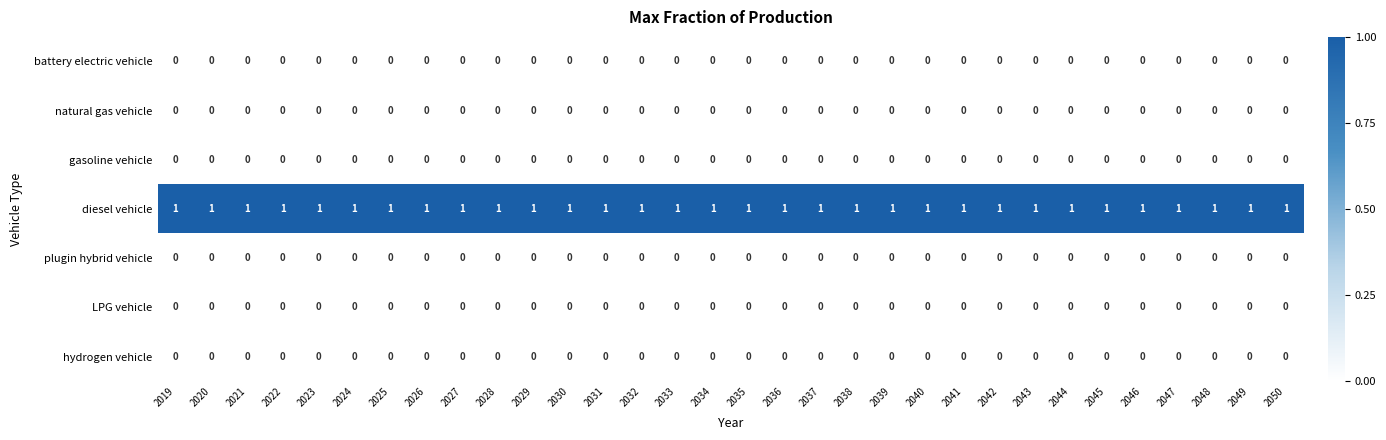

The hydrogen vehicle series shows 0 at 2041. True or false?

True